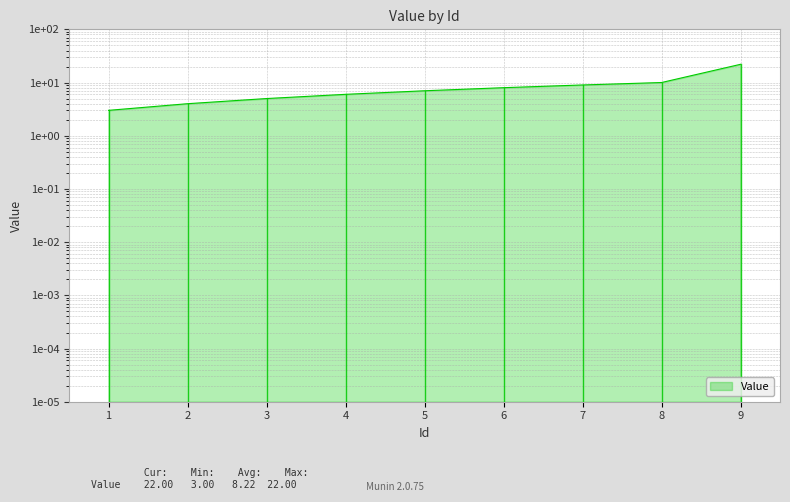

Rank the categories by value from highest to lowest.

9, 8, 7, 6, 5, 4, 3, 2, 1